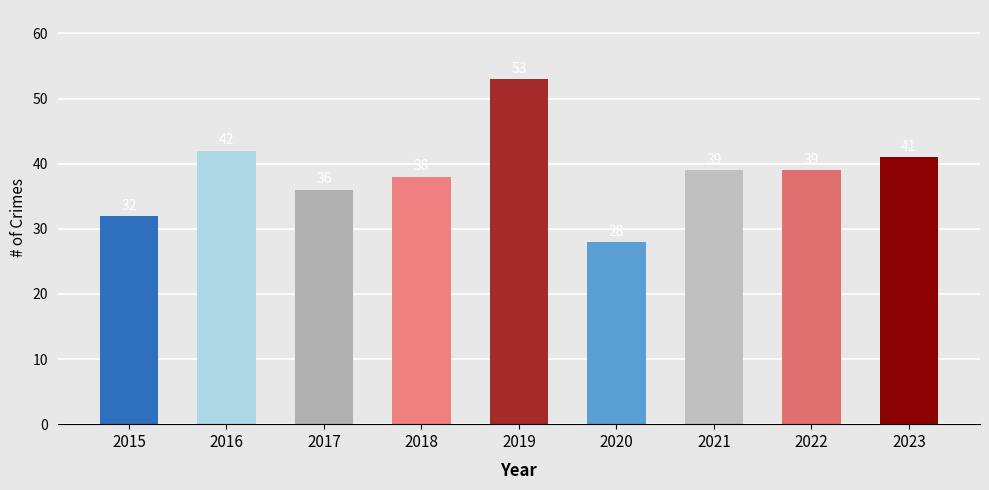

What is the maximum value shown in the chart?

53